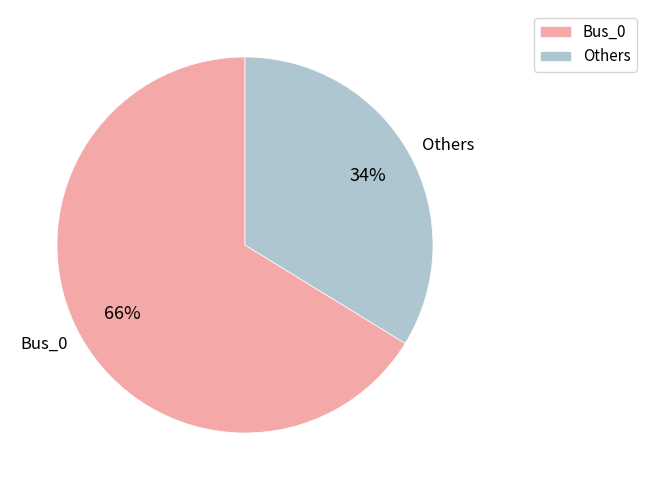

Which category has the smallest portion of the pie?

Others